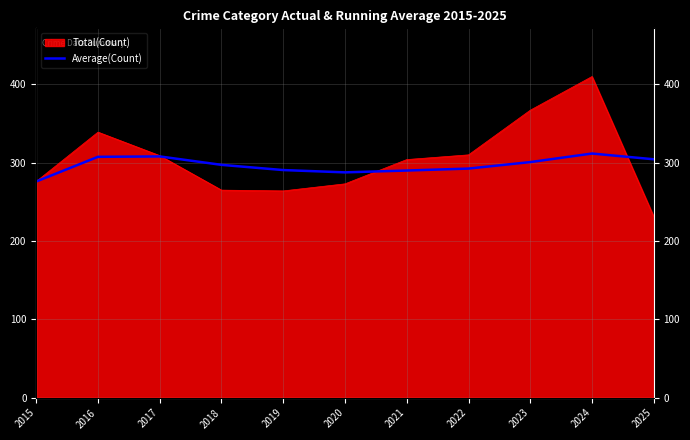

How many values are below 297?

5